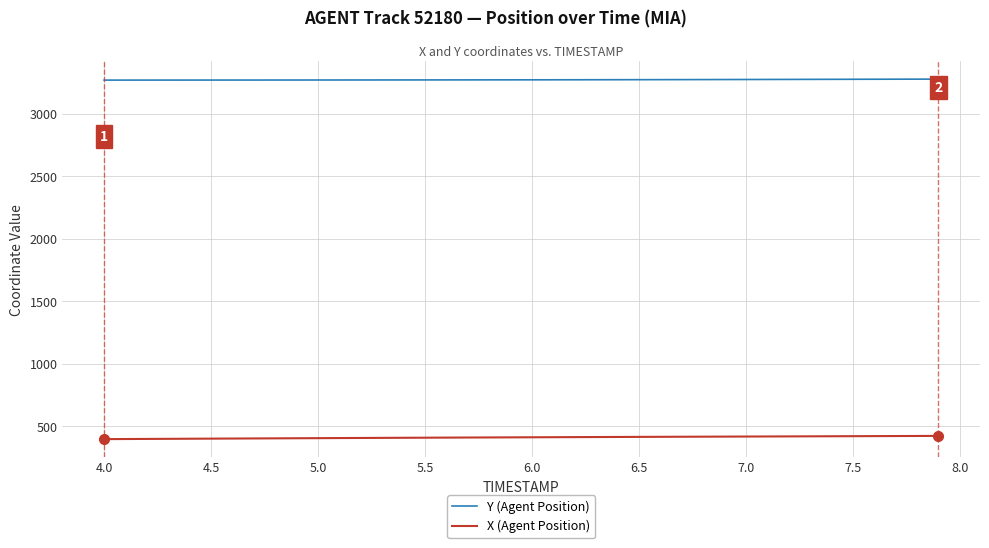

What is the maximum value for Y (Agent Position)?

3275.8